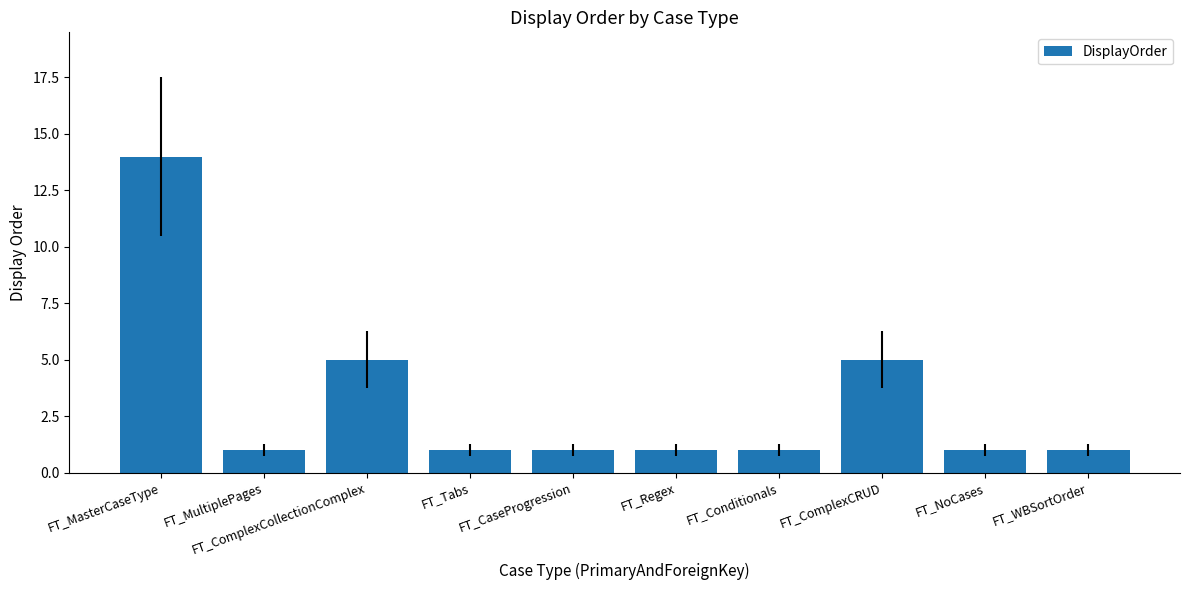

What is the difference between the maximum and minimum values?

13